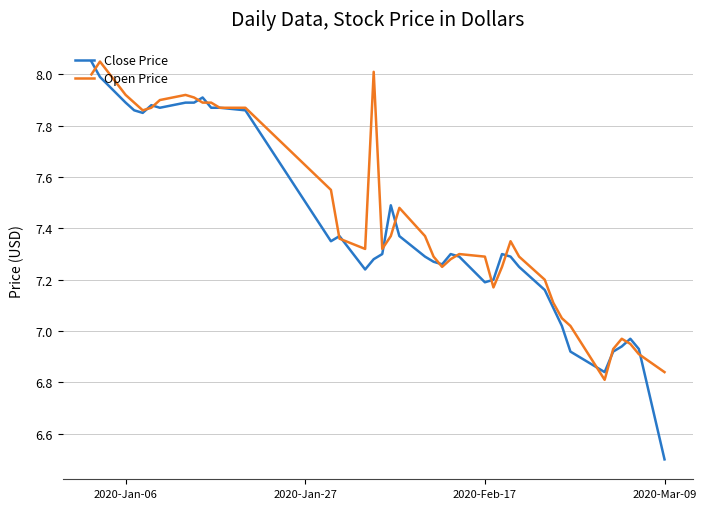

What is the sum of all Close Price values?

296.0